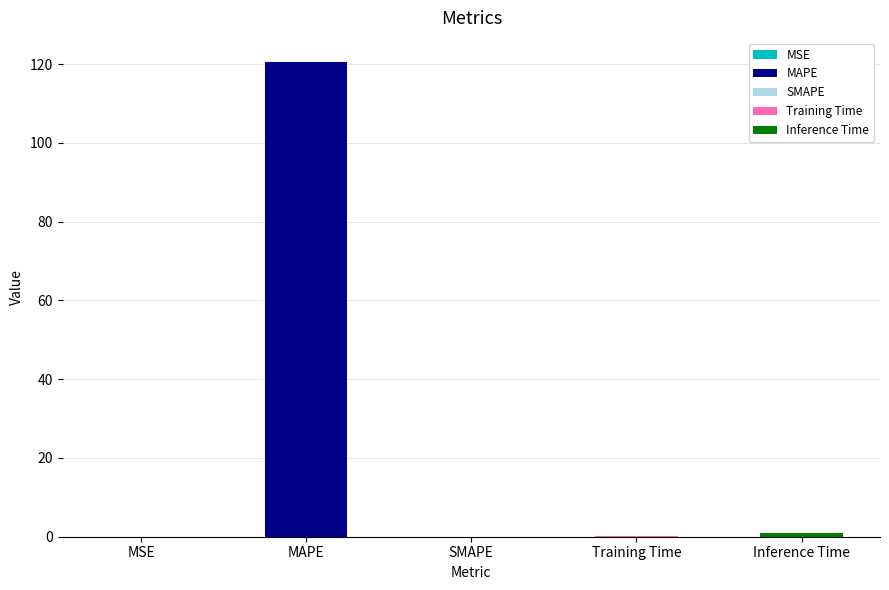

Is it true that the value at Inference Time is 0.3?

False